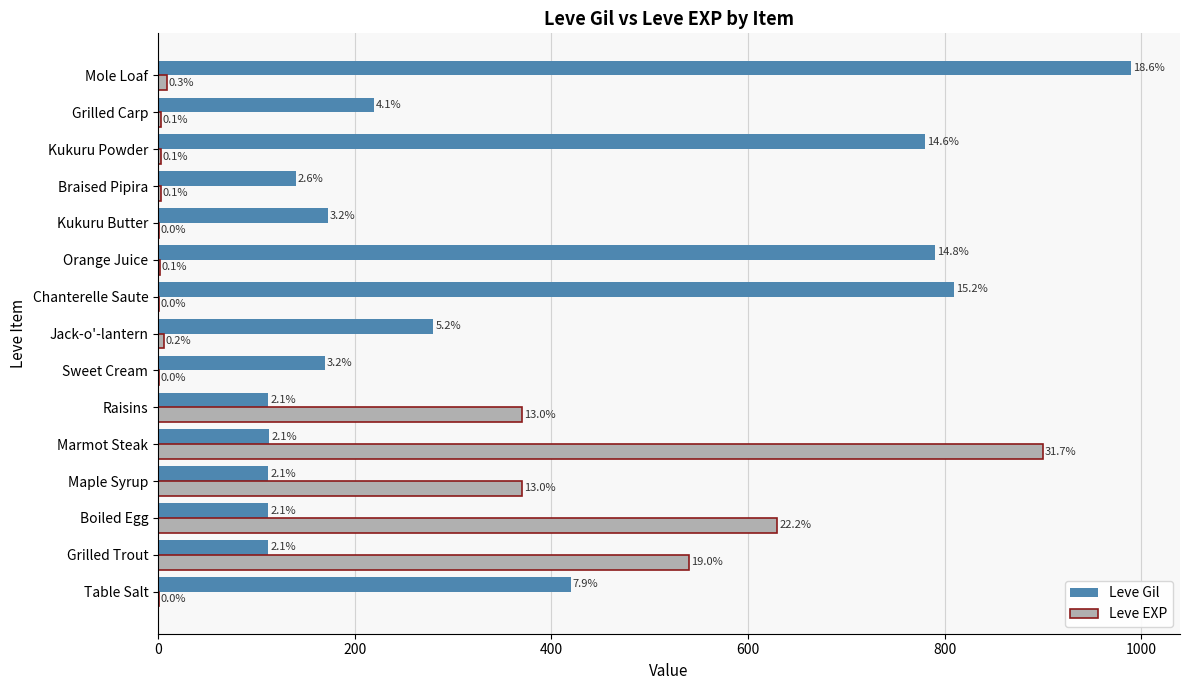

What are all the series names shown in the legend?

Leve Gil, Leve EXP